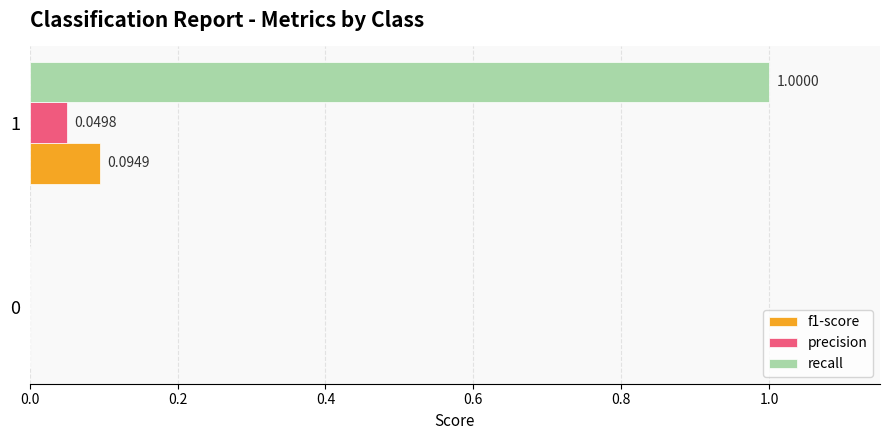

How many data points in f1-score are above 0?

1